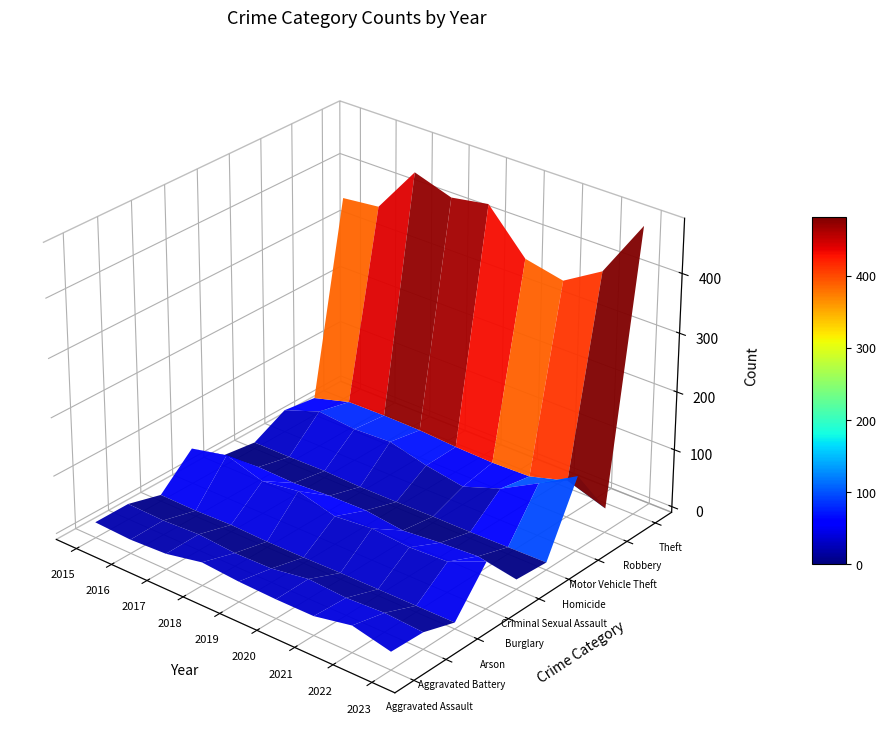

What is the difference between the Criminal Sexual Assault values at 2019 and 2021?

2